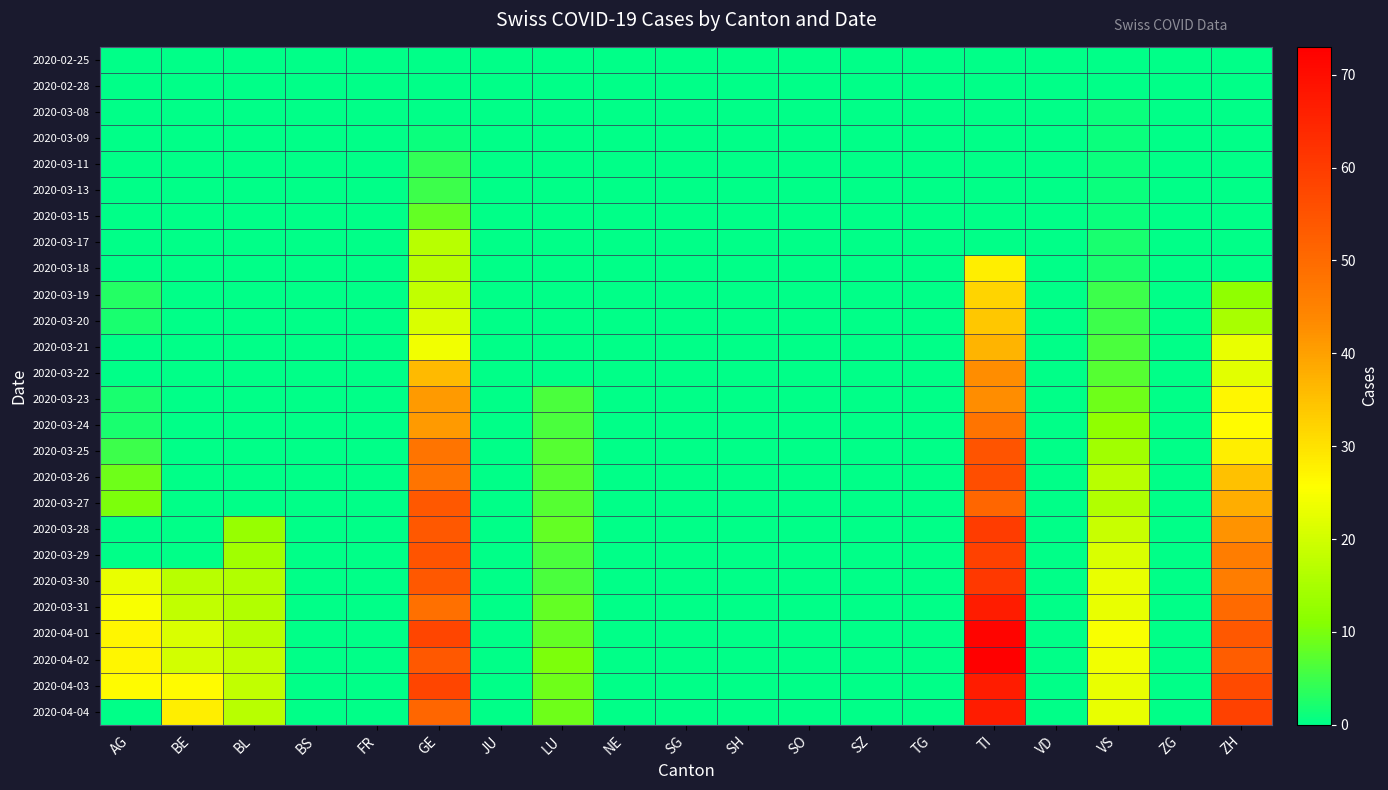

Reading left to right, what are all the values shown in this chart?

2020-02-25: AG=0	BE=0	BL=0	BS=0	FR=0	GE=0	JU=0	LU=0	NE=0	SG=0	SH=0	SO=0	SZ=0	TG=0	TI=0	VD=0	VS=0	ZG=0	ZH=0
2020-02-28: AG=0	BE=0	BL=0	BS=0	FR=0	GE=0	JU=0	LU=0	NE=0	SG=0	SH=0	SO=0	SZ=0	TG=0	TI=0	VD=0	VS=0	ZG=0	ZH=0
2020-03-08: AG=0	BE=0	BL=0	BS=0	FR=0	GE=0	JU=0	LU=0	NE=0	SG=0	SH=0	SO=0	SZ=0	TG=0	TI=0	VD=0	VS=1	ZG=0	ZH=0
2020-03-09: AG=0	BE=0	BL=0	BS=0	FR=0	GE=1	JU=0	LU=0	NE=0	SG=0	SH=0	SO=0	SZ=0	TG=0	TI=0	VD=0	VS=1	ZG=0	ZH=0
2020-03-11: AG=0	BE=0	BL=0	BS=0	FR=0	GE=4	JU=0	LU=0	NE=0	SG=0	SH=0	SO=0	SZ=0	TG=0	TI=0	VD=0	VS=1	ZG=0	ZH=0
2020-03-13: AG=0	BE=0	BL=0	BS=0	FR=0	GE=5	JU=0	LU=0	NE=0	SG=0	SH=0	SO=0	SZ=0	TG=0	TI=0	VD=0	VS=1	ZG=0	ZH=0
2020-03-15: AG=0	BE=0	BL=0	BS=0	FR=0	GE=8	JU=0	LU=0	NE=0	SG=0	SH=0	SO=0	SZ=0	TG=0	TI=0	VD=0	VS=1	ZG=0	ZH=0
2020-03-17: AG=0	BE=0	BL=0	BS=0	FR=0	GE=17	JU=0	LU=0	NE=0	SG=0	SH=0	SO=0	SZ=0	TG=0	TI=0	VD=0	VS=2	ZG=0	ZH=0
2020-03-18: AG=0	BE=0	BL=0	BS=0	FR=0	GE=17	JU=0	LU=0	NE=0	SG=0	SH=0	SO=0	SZ=0	TG=0	TI=28	VD=0	VS=2	ZG=0	ZH=0
2020-03-19: AG=3	BE=0	BL=0	BS=0	FR=0	GE=18	JU=0	LU=0	NE=0	SG=0	SH=0	SO=0	SZ=0	TG=0	TI=32	VD=0	VS=5	ZG=0	ZH=12
2020-03-20: AG=2	BE=0	BL=0	BS=0	FR=0	GE=21	JU=0	LU=0	NE=0	SG=0	SH=0	SO=0	SZ=0	TG=0	TI=34	VD=0	VS=5	ZG=0	ZH=15
2020-03-21: AG=0	BE=0	BL=0	BS=0	FR=0	GE=24	JU=0	LU=0	NE=0	SG=0	SH=0	SO=0	SZ=0	TG=0	TI=37	VD=0	VS=6	ZG=0	ZH=23
2020-03-22: AG=0	BE=0	BL=0	BS=0	FR=0	GE=36	JU=0	LU=0	NE=0	SG=0	SH=0	SO=0	SZ=0	TG=0	TI=43	VD=0	VS=7	ZG=0	ZH=22
2020-03-23: AG=2	BE=0	BL=0	BS=0	FR=0	GE=41	JU=0	LU=6	NE=0	SG=0	SH=0	SO=0	SZ=0	TG=0	TI=43	VD=0	VS=9	ZG=0	ZH=27
2020-03-24: AG=2	BE=0	BL=0	BS=0	FR=0	GE=41	JU=0	LU=6	NE=0	SG=0	SH=0	SO=0	SZ=0	TG=0	TI=48	VD=0	VS=12	ZG=0	ZH=26
2020-03-25: AG=5	BE=0	BL=0	BS=0	FR=0	GE=48	JU=0	LU=7	NE=0	SG=0	SH=0	SO=0	SZ=0	TG=0	TI=55	VD=0	VS=14	ZG=0	ZH=28
2020-03-26: AG=9	BE=0	BL=0	BS=0	FR=0	GE=48	JU=0	LU=7	NE=0	SG=0	SH=0	SO=0	SZ=0	TG=0	TI=56	VD=0	VS=17	ZG=0	ZH=35
2020-03-27: AG=10	BE=0	BL=0	BS=0	FR=0	GE=54	JU=0	LU=7	NE=0	SG=0	SH=0	SO=0	SZ=0	TG=0	TI=51	VD=0	VS=16	ZG=0	ZH=38
2020-03-28: AG=0	BE=0	BL=13	BS=0	FR=0	GE=54	JU=0	LU=8	NE=0	SG=0	SH=0	SO=0	SZ=0	TG=0	TI=60	VD=0	VS=19	ZG=0	ZH=42
2020-03-29: AG=0	BE=0	BL=14	BS=0	FR=0	GE=55	JU=0	LU=6	NE=0	SG=0	SH=0	SO=0	SZ=0	TG=0	TI=59	VD=0	VS=21	ZG=0	ZH=46
2020-03-30: AG=23	BE=17	BL=16	BS=0	FR=0	GE=54	JU=0	LU=6	NE=0	SG=0	SH=0	SO=0	SZ=0	TG=0	TI=61	VD=0	VS=23	ZG=0	ZH=46
2020-03-31: AG=25	BE=18	BL=16	BS=0	FR=0	GE=49	JU=0	LU=8	NE=0	SG=0	SH=0	SO=0	SZ=0	TG=0	TI=67	VD=0	VS=23	ZG=0	ZH=50
2020-04-01: AG=27	BE=21	BL=17	BS=0	FR=0	GE=58	JU=0	LU=8	NE=0	SG=0	SH=0	SO=0	SZ=0	TG=0	TI=72	VD=0	VS=25	ZG=0	ZH=54
2020-04-02: AG=27	BE=20	BL=18	BS=0	FR=0	GE=54	JU=0	LU=10	NE=0	SG=0	SH=0	SO=0	SZ=0	TG=0	TI=73	VD=0	VS=24	ZG=0	ZH=53
2020-04-03: AG=26	BE=26	BL=18	BS=0	FR=0	GE=58	JU=0	LU=9	NE=0	SG=0	SH=0	SO=0	SZ=0	TG=0	TI=67	VD=0	VS=23	ZG=0	ZH=57
2020-04-04: AG=0	BE=28	BL=17	BS=0	FR=0	GE=51	JU=0	LU=9	NE=0	SG=0	SH=0	SO=0	SZ=0	TG=0	TI=67	VD=0	VS=23	ZG=0	ZH=59